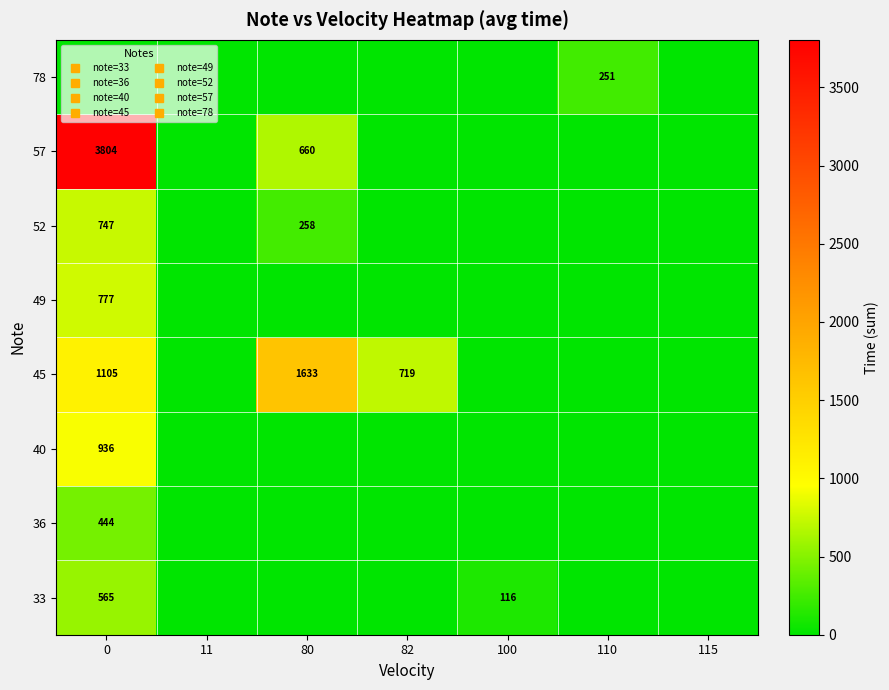

What is the greatest value displayed?

3804